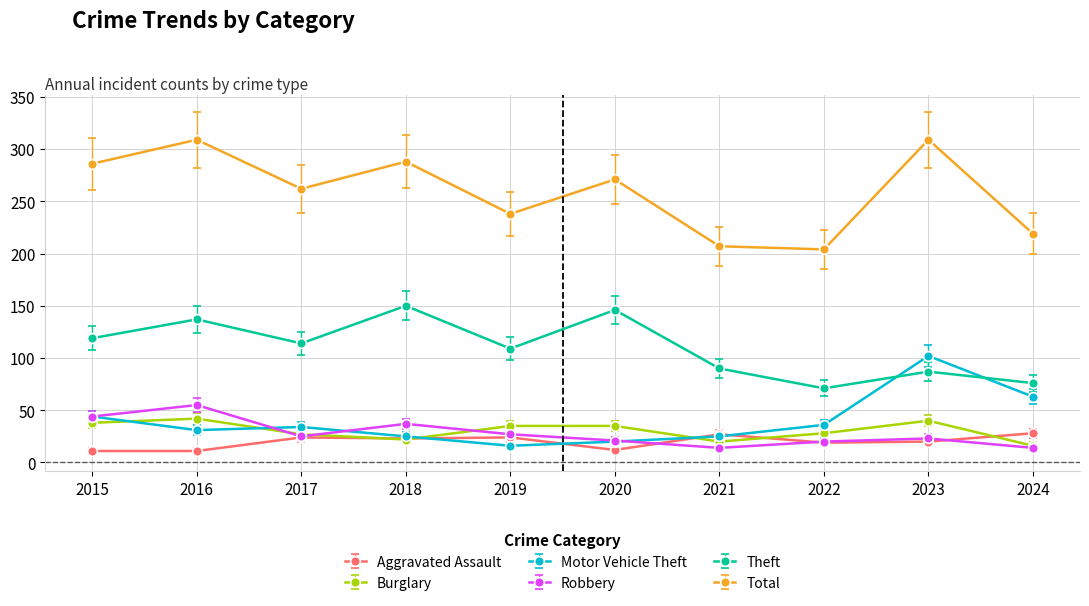

Does the chart have visible grid lines?

Yes